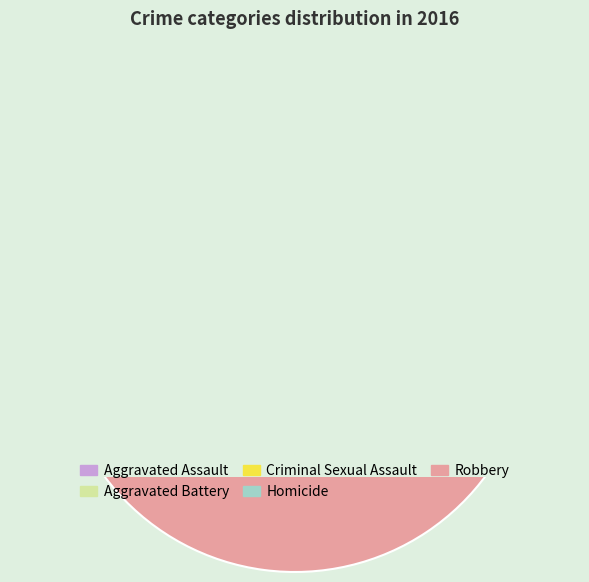

To the nearest percent, what portion does Aggravated Assault represent?

17%